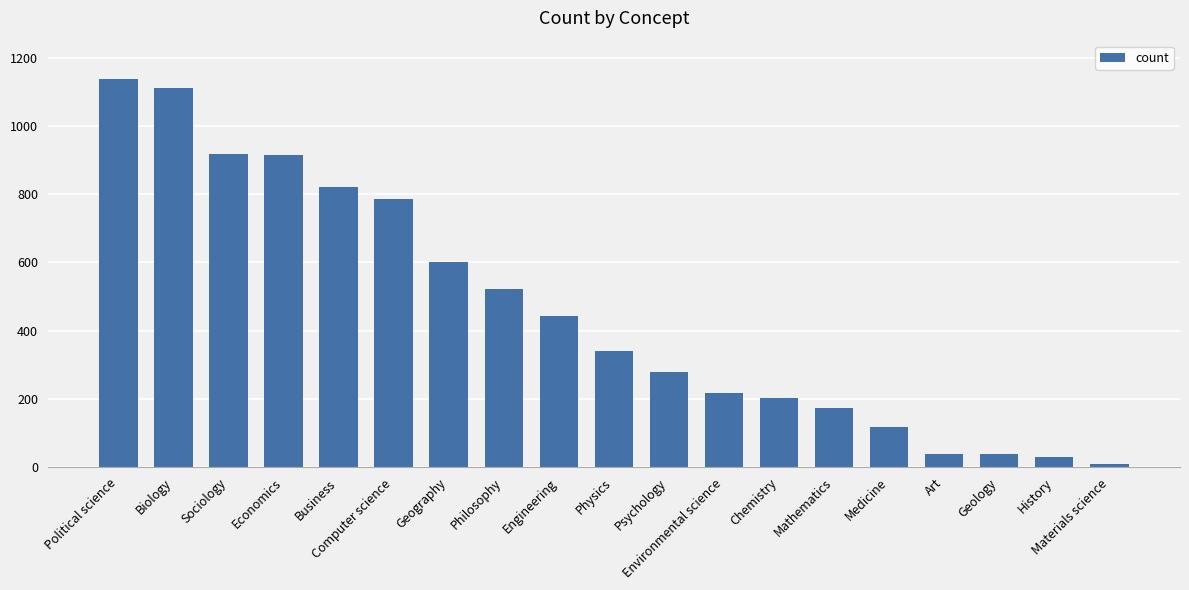

What is the change in value from Political science to Chemistry?

-934